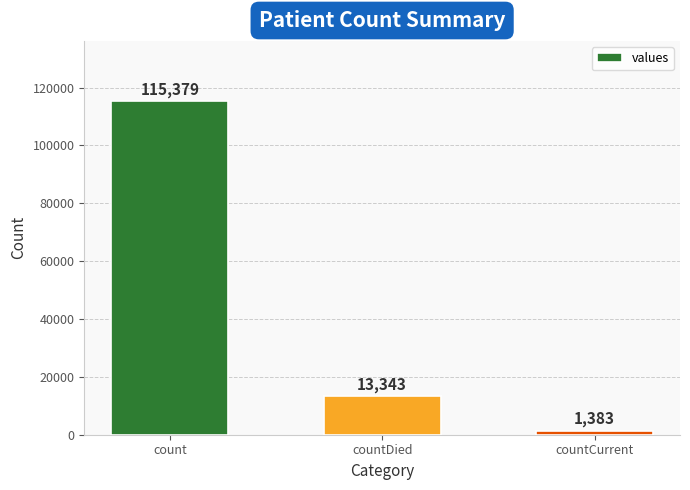

What is the difference between the values at count and countCurrent?

113996